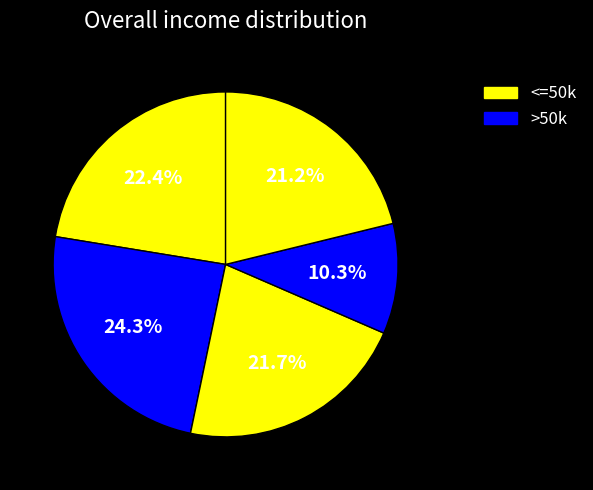

How many segments does this pie chart have?

5